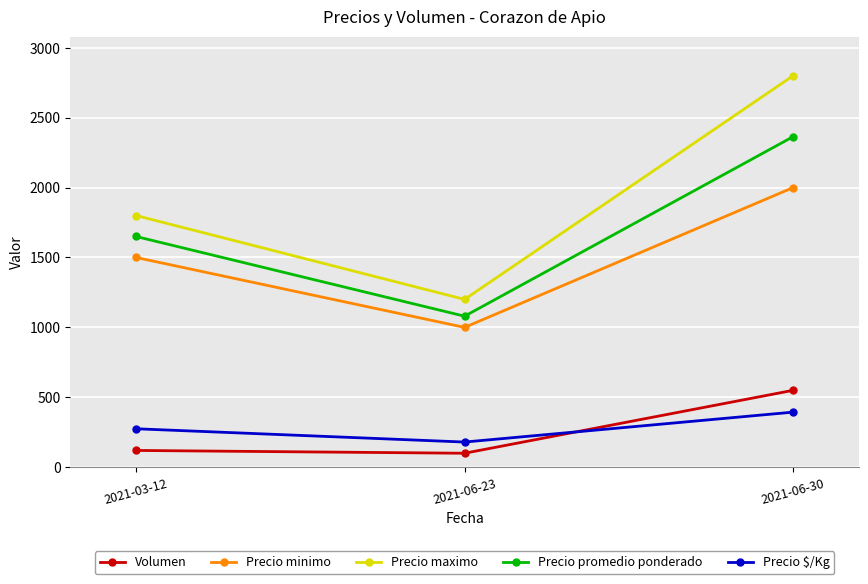

At which label does Precio promedio ponderado reach its peak?

2021-06-30